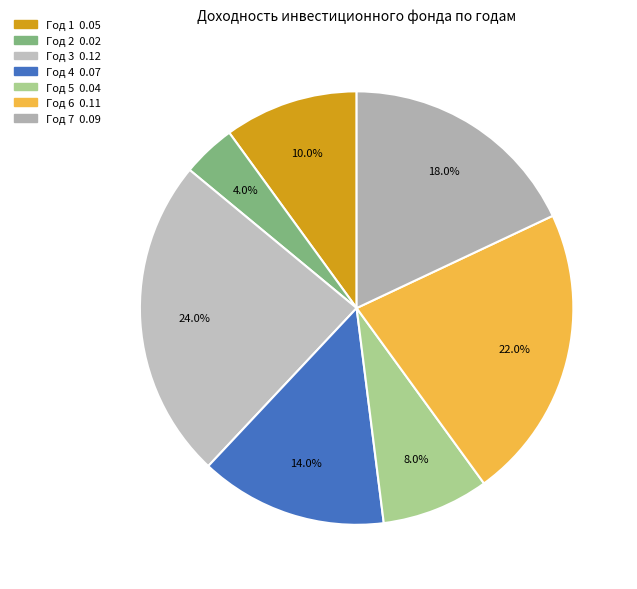

How many slices are in this pie chart?

7